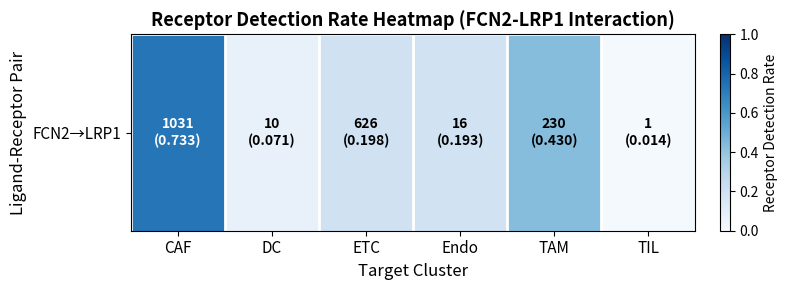

What is the change in value from TAM to TIL?

-0.4